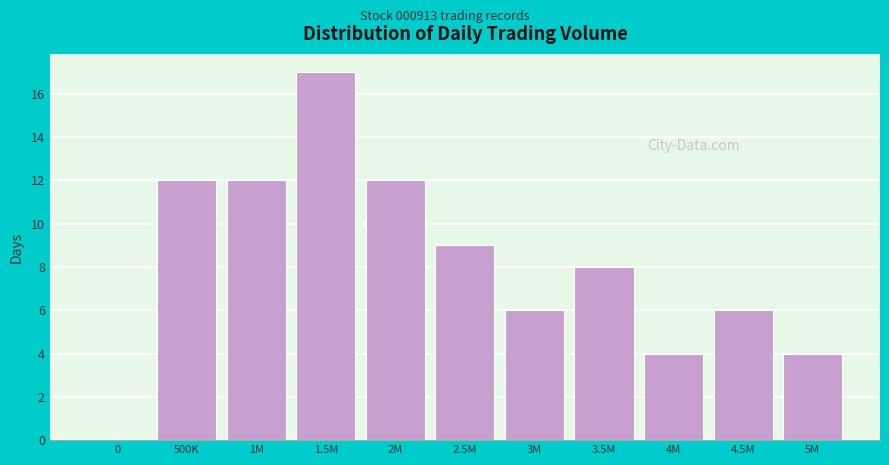

Reading right to left, extract all data points from this chart.

5M=4	4.5M=6	4M=4	3.5M=8	3M=6	2.5M=9	2M=12	1.5M=17	1M=12	500K=12	0=0